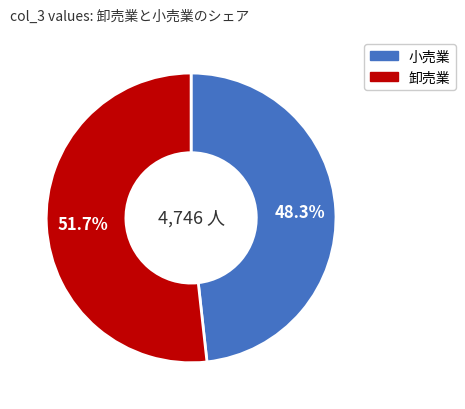

How many slices are in this pie chart?

2